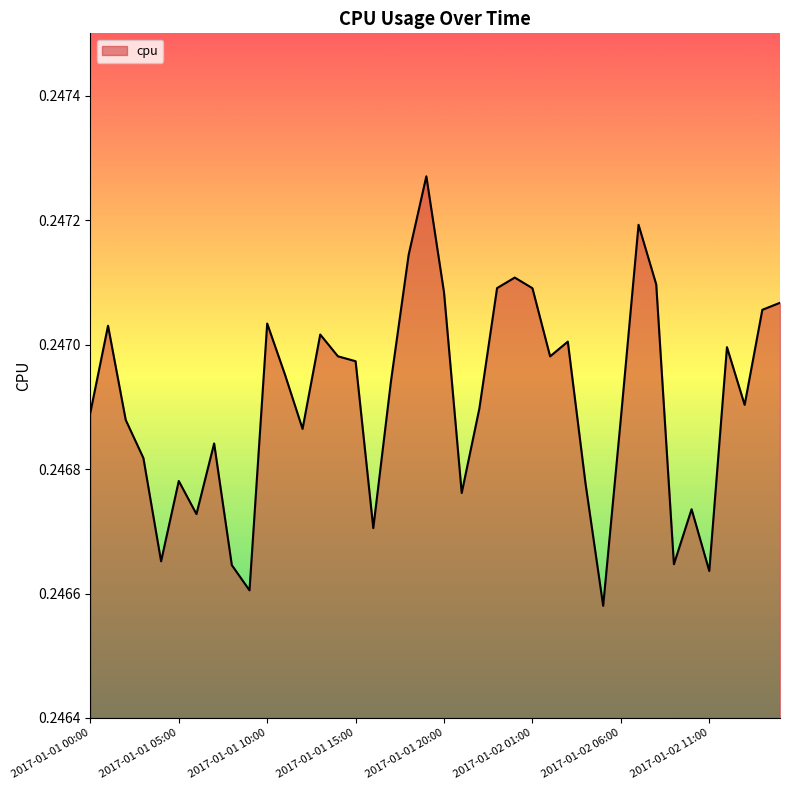

Does the chart display data point markers on the line(s)?

No